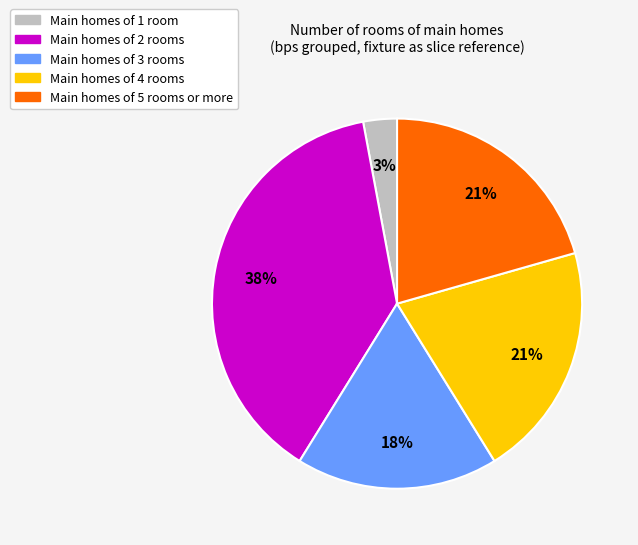

Count the number of slices in the pie.

5